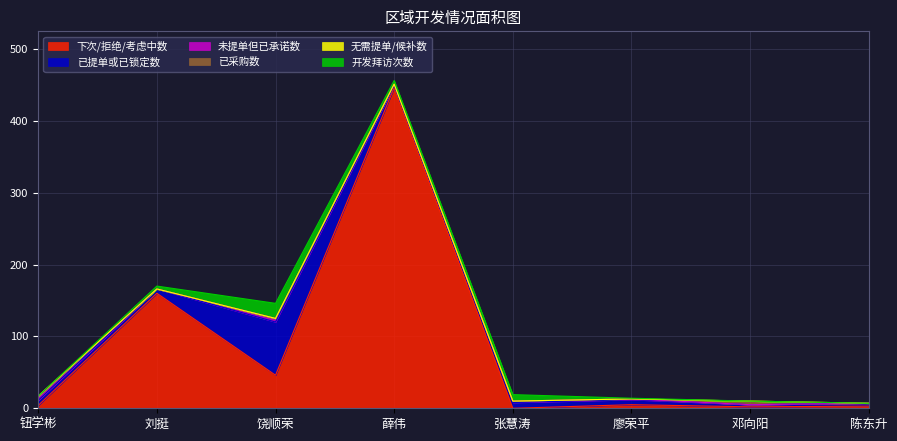

What are all the series names shown in the legend?

下次/拒绝/考虑中数, 已提单或已锁定数, 未提单但已承诺数, 已采购数, 无需提单/候补数, 开发拜访次数